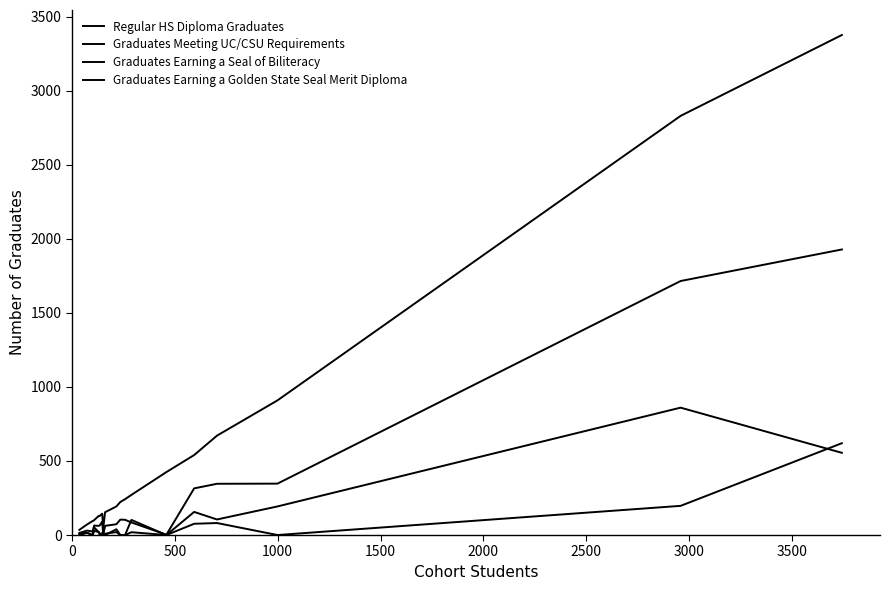

How many values in the Graduates Earning a Golden State Seal Merit Diploma series are below 20?

10